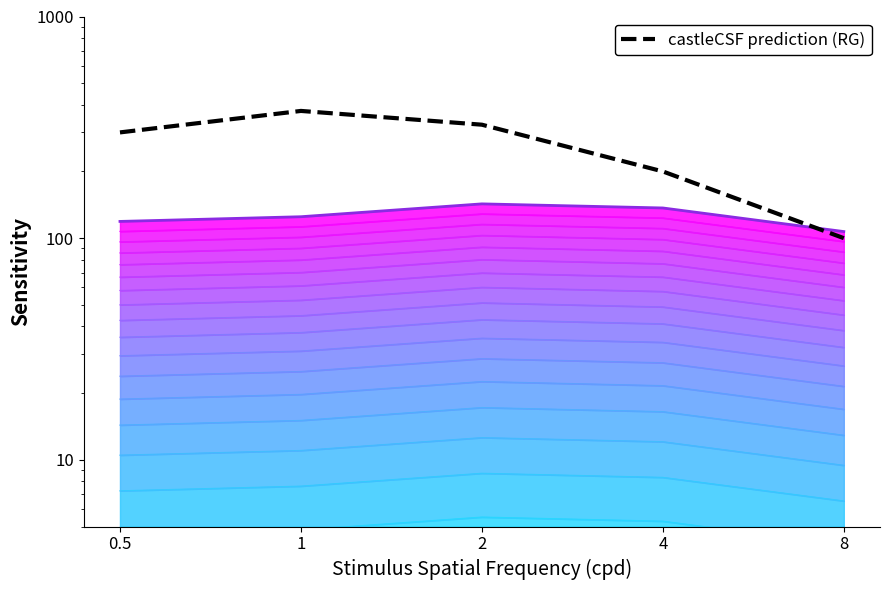

Where is the first local maximum for query_count top?

2